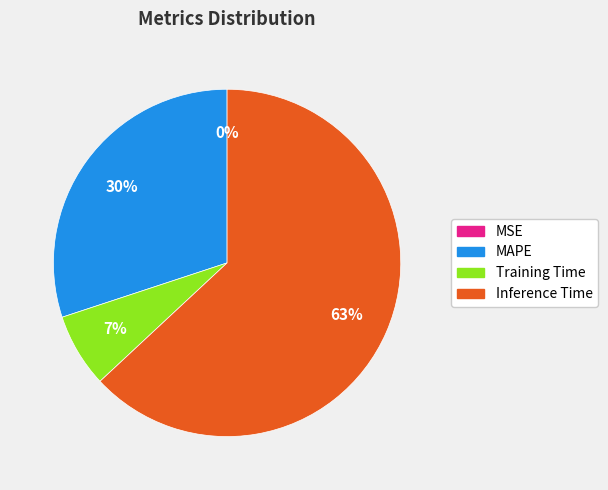

Is there a majority slice in this chart?

Yes